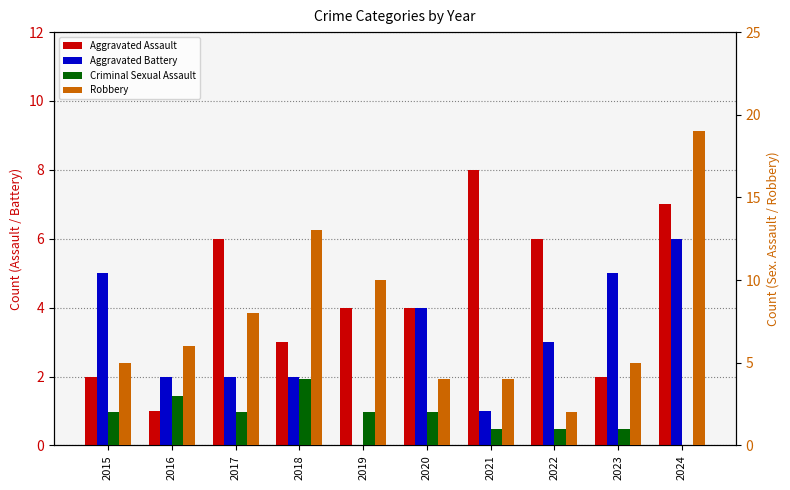

What is the value of the Aggravated Battery bar at the 1st from the left?

5